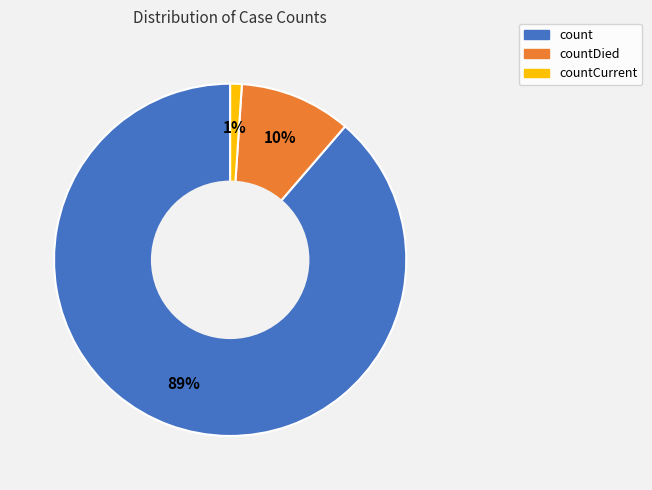

Is it true that countCurrent is 9% of the pie?

False